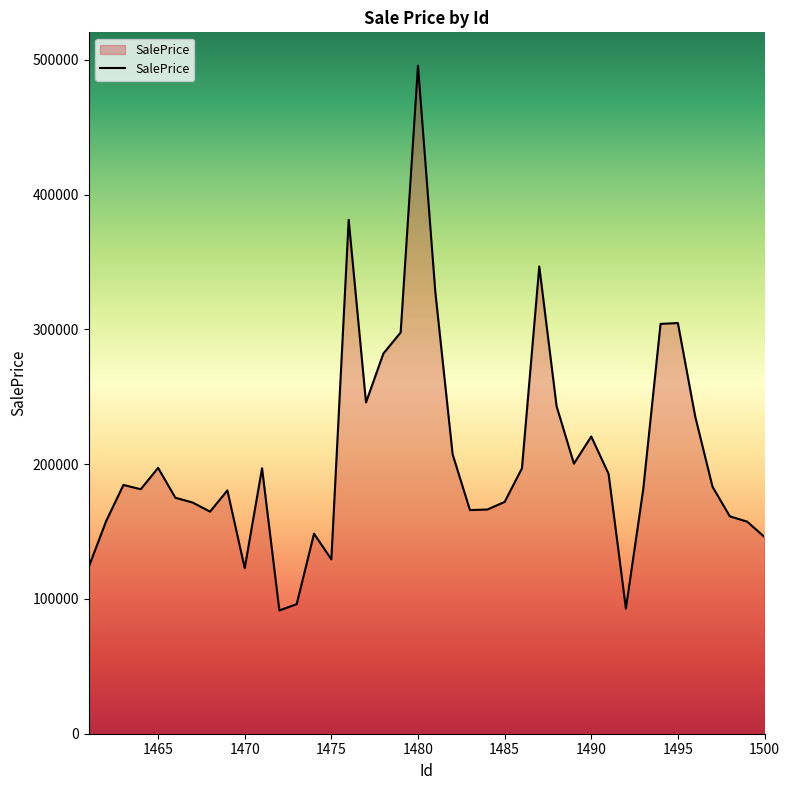

How many lines are shown in the chart?

1